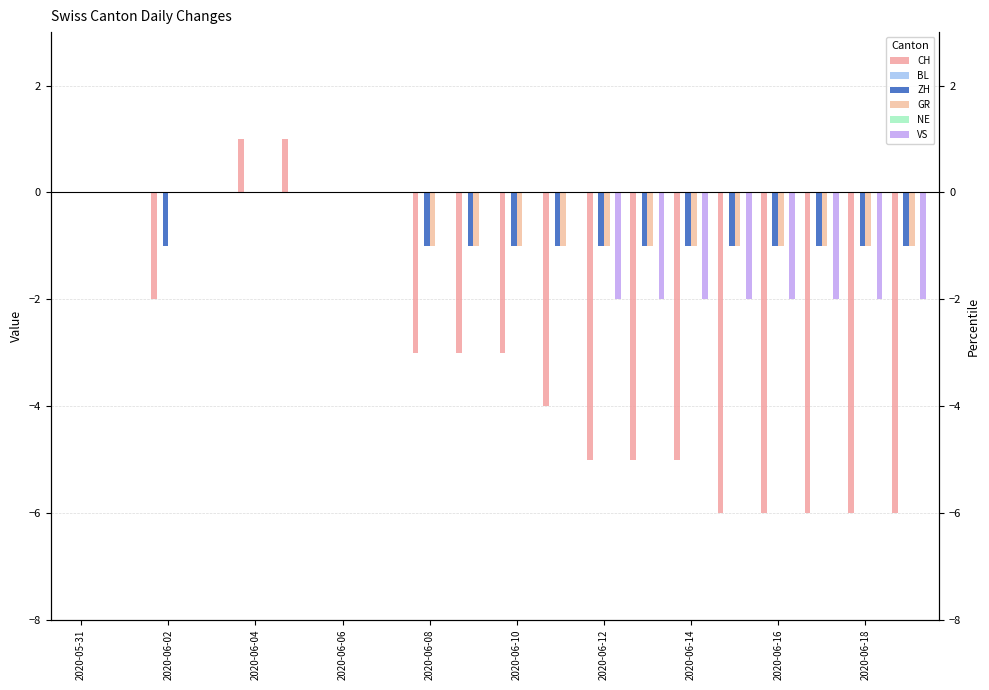

Reading left to right, what are all the values shown in this chart?

CH: 0	0	-2	0	1	1	0	0	-3	-3	-3	-4	-5	-5	-5	-6	-6	-6	-6	-6
BL: 0	0	0	0	0	0	0	0	0	0	0	0	0	0	0	0	0	0	0	0
ZH: 0	0	-1	0	0	0	0	0	-1	-1	-1	-1	-1	-1	-1	-1	-1	-1	-1	-1
GR: 0	0	0	0	0	0	0	0	-1	-1	-1	-1	-1	-1	-1	-1	-1	-1	-1	-1
NE: 0	0	0	0	0	0	0	0	0	0	0	0	0	0	0	0	0	0	0	0
VS: 0	0	0	0	0	0	0	0	0	0	0	0	-2	-2	-2	-2	-2	-2	-2	-2